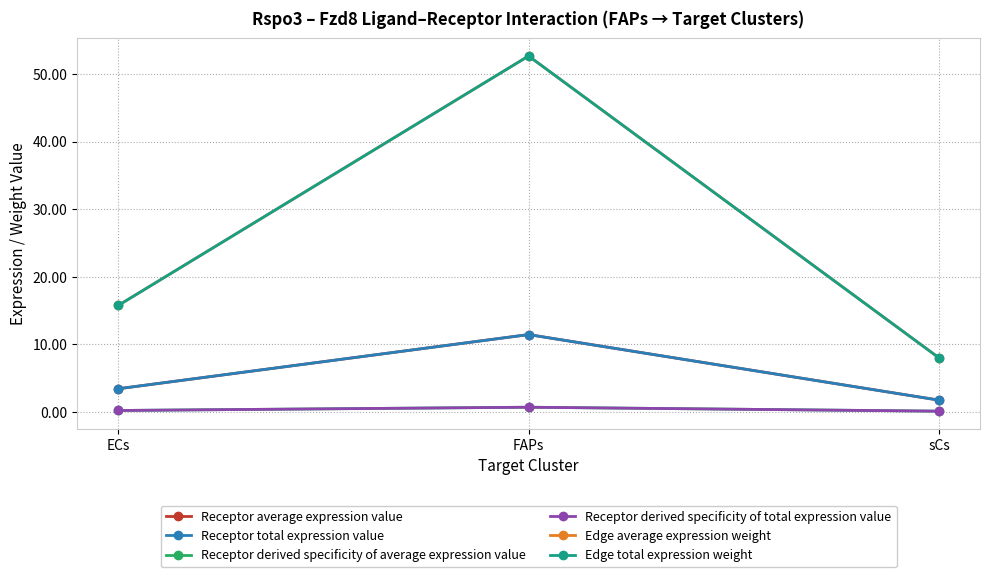

What is the difference between the maximum and minimum values in the Receptor derived specificity of average expression value series?

0.6